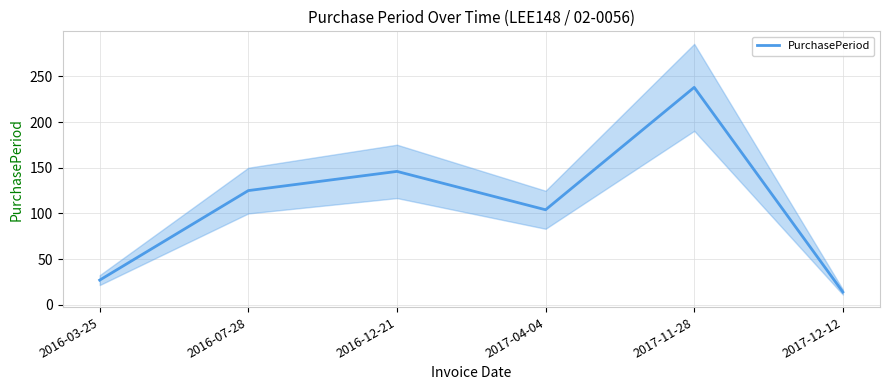

Reading left to right, list all the values displayed in this chart.

27	125	146	104	238	14